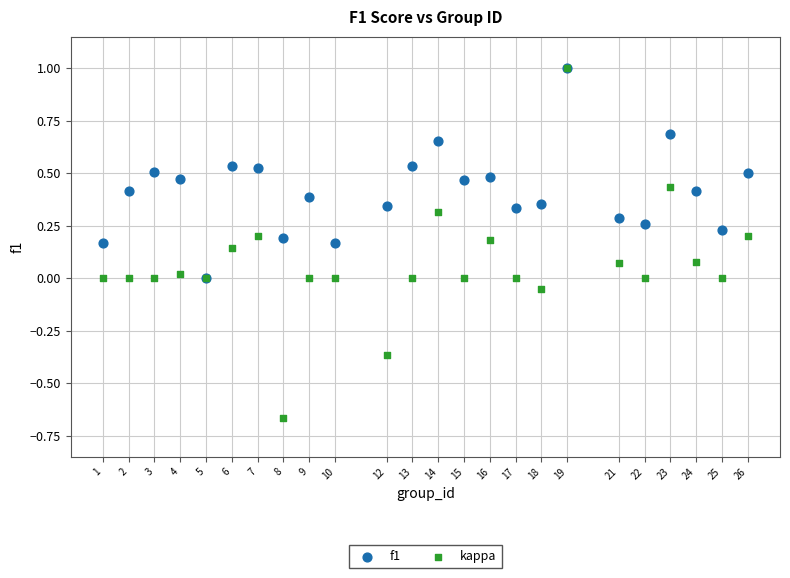

Which series reaches the minimum Y coordinate?

kappa